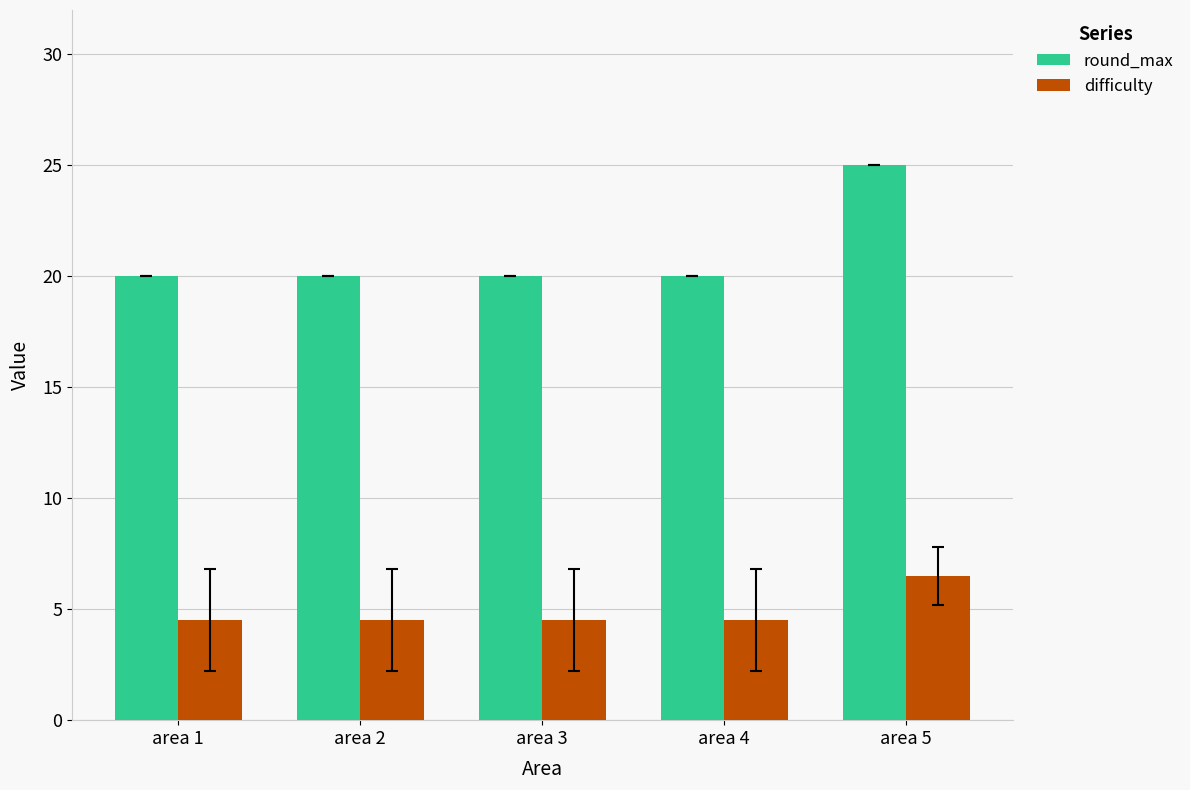

At which label does difficulty reach its peak?

area 5